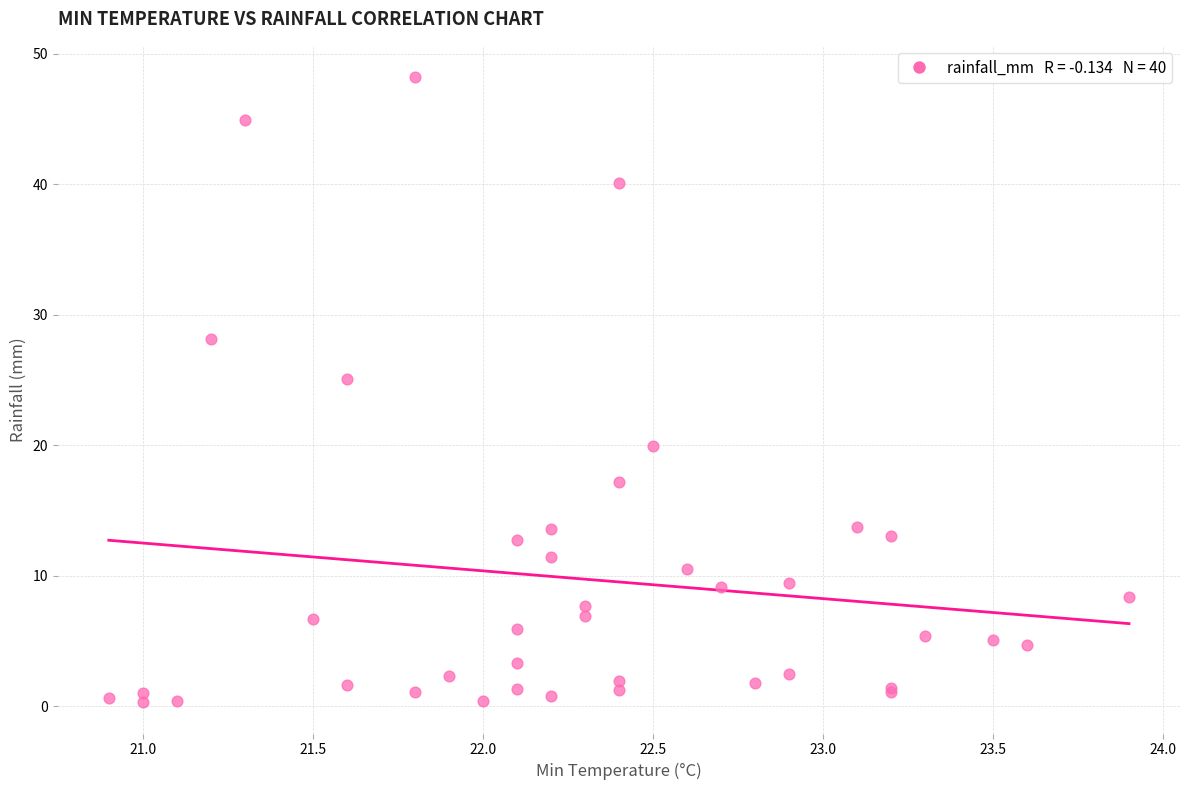

What Y value in the scatter plot is closest to 24?

25.1